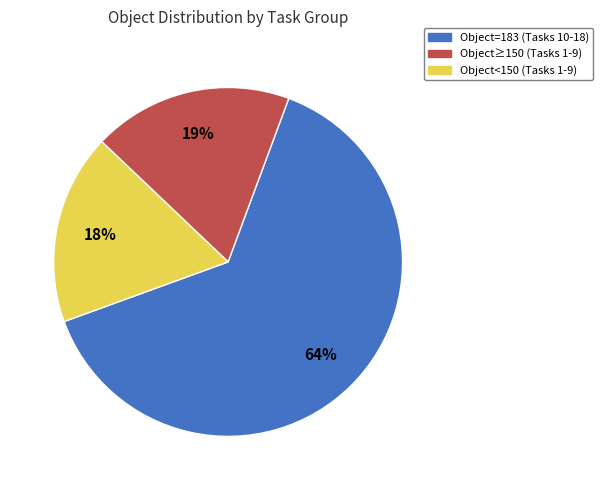

How many segments does this pie chart have?

3